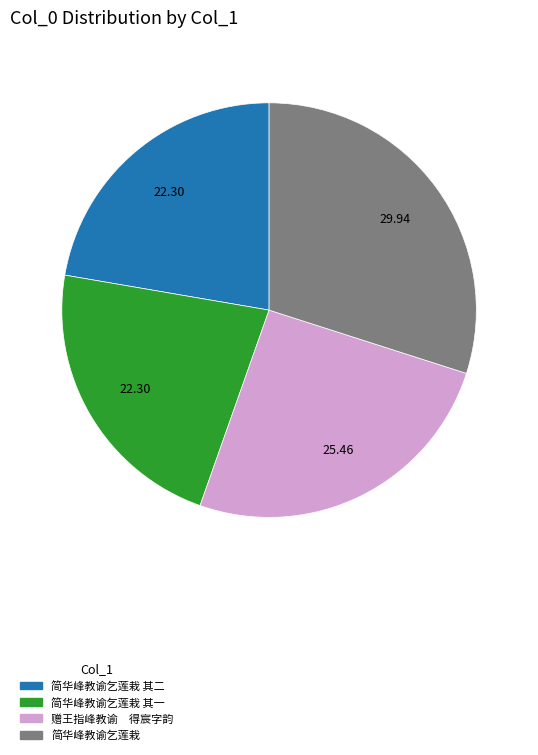

Do 简华峰教谕乞莲栽 其一 and 简华峰教谕乞莲栽 其二 together represent more than half of the pie?

No